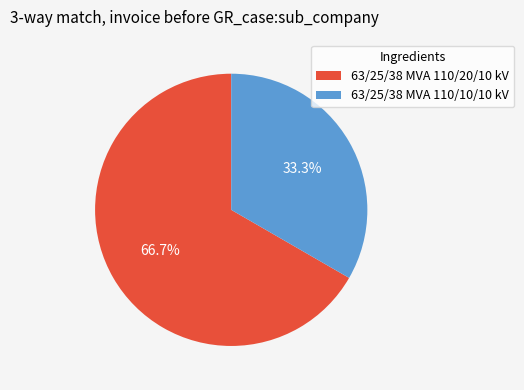

Is the sum of 63/25/38 MVA 110/10/10 kV and 63/25/38 MVA 110/20/10 kV greater than half?

Yes